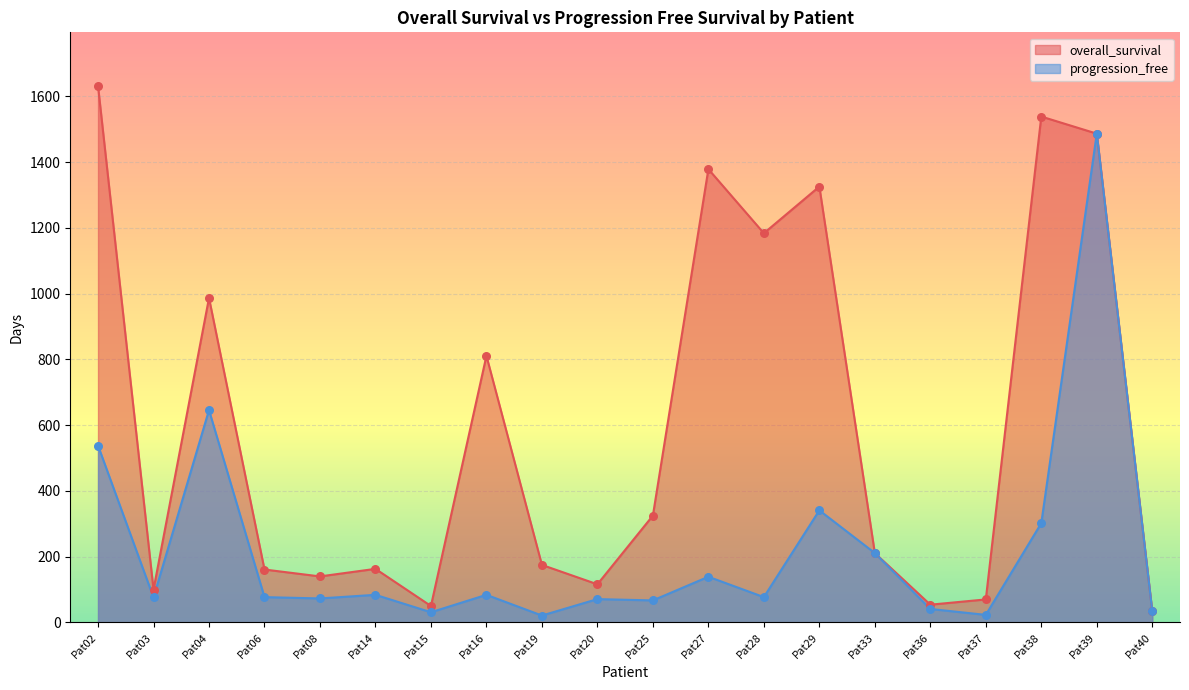

Which series contains the lowest Y value?

progression_free